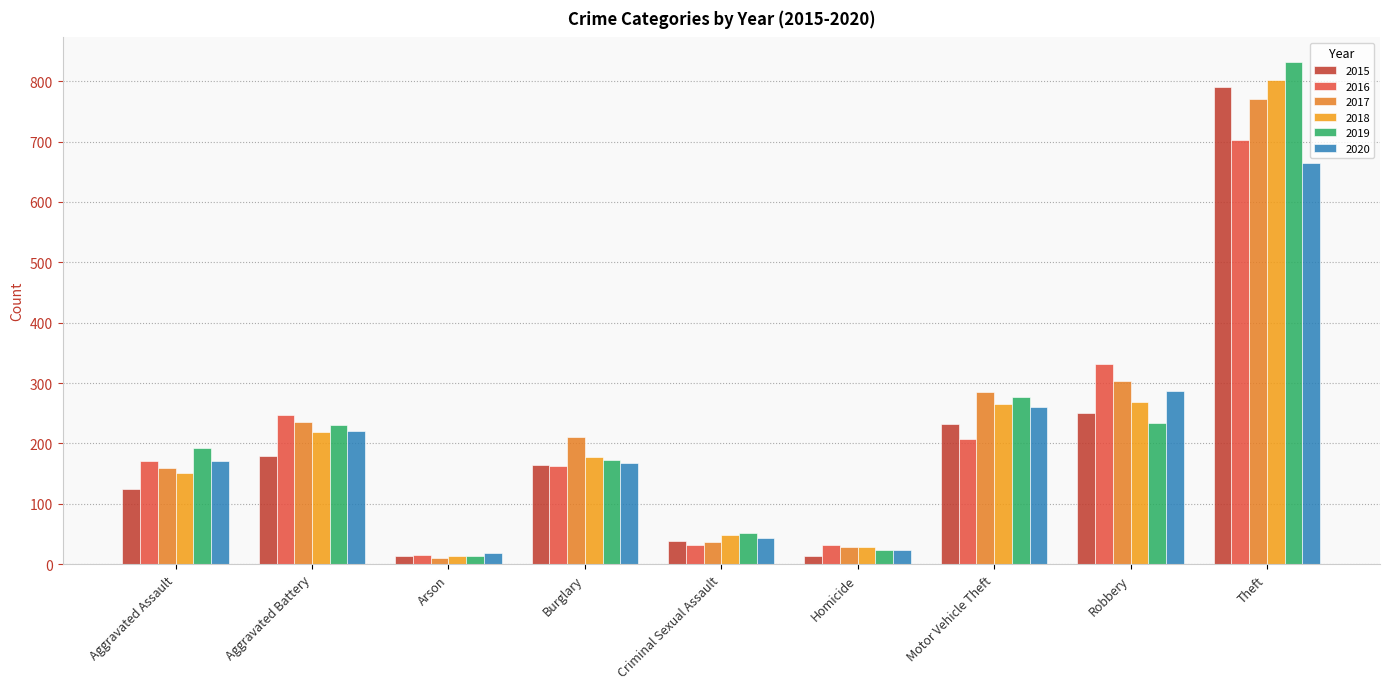

Which series has the largest range (max minus min)?

2019